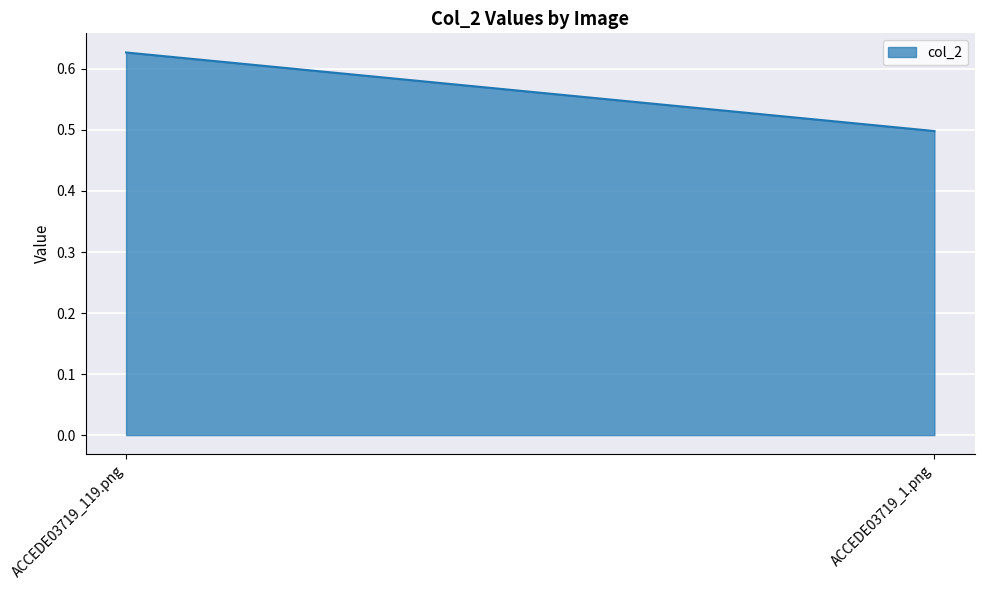

What is the difference between the values at ACCEDE03719_1.png and ACCEDE03719_119.png?

0.1